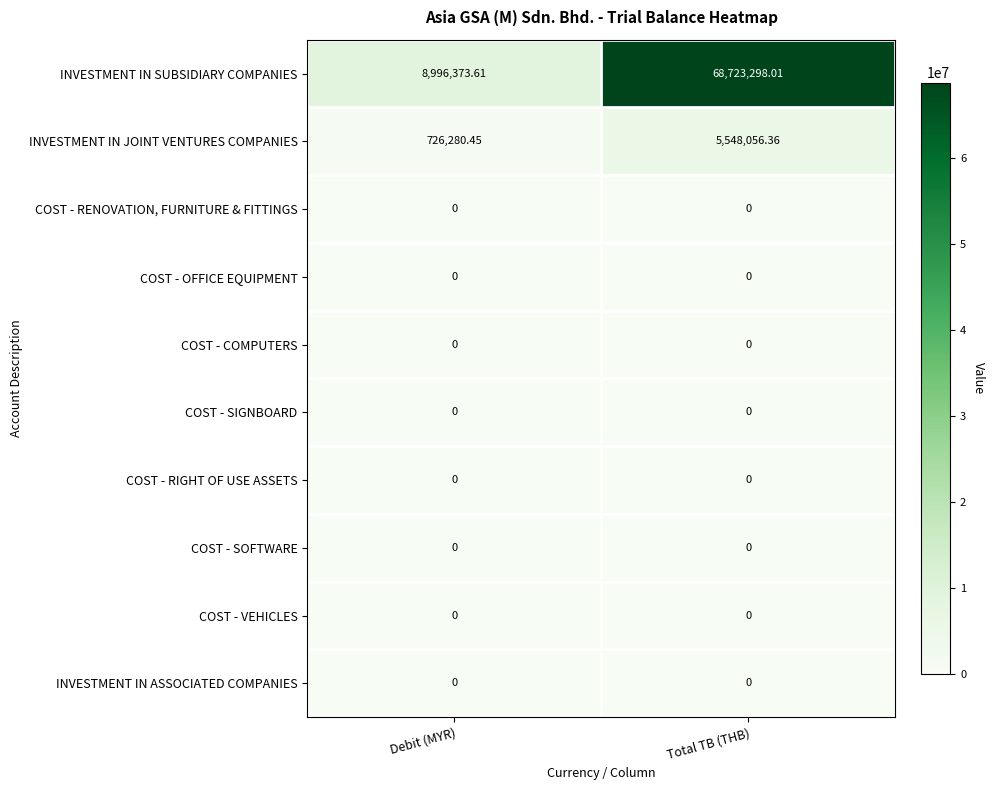

Rank the categories by INVESTMENT IN JOINT VENTURES COMPANIES value from lowest to highest.

Debit (MYR), Total TB (THB)